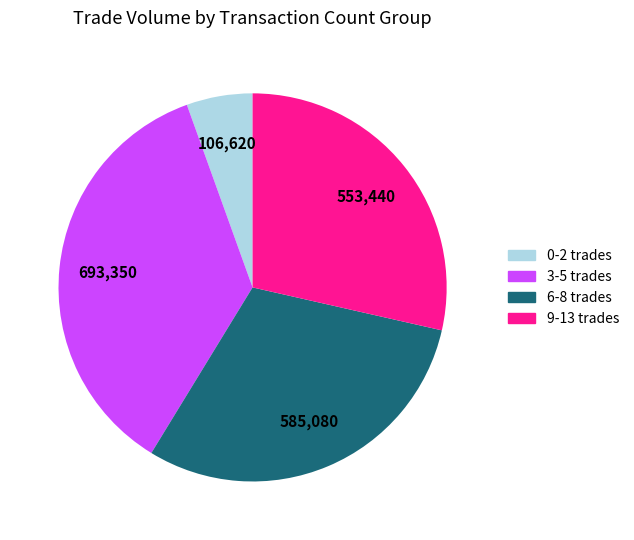

Does any single category account for the majority?

No